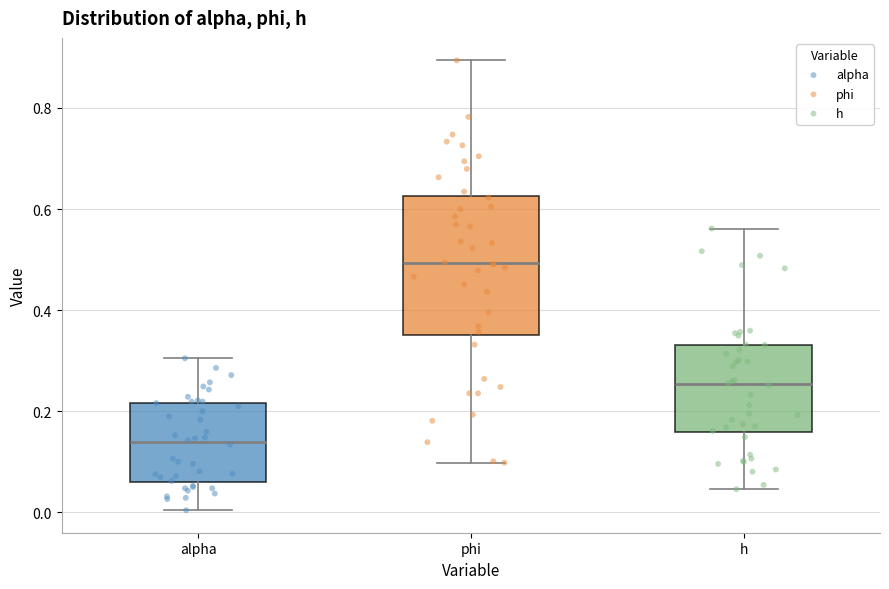

Reading left to right, transcribe this box plot: for each box, give where its median line is, the range the box spans, and where its two whiskers end, as read against the y-axis. The values are not printed on the chart, so give them approximately, as read against the axis.

alpha: median 0.14, box 0.06 to 0.22, whiskers 0.00 to 0.30
phi: median 0.50, box 0.36 to 0.62, whiskers 0.10 to 0.90
h: median 0.26, box 0.16 to 0.34, whiskers 0.04 to 0.56